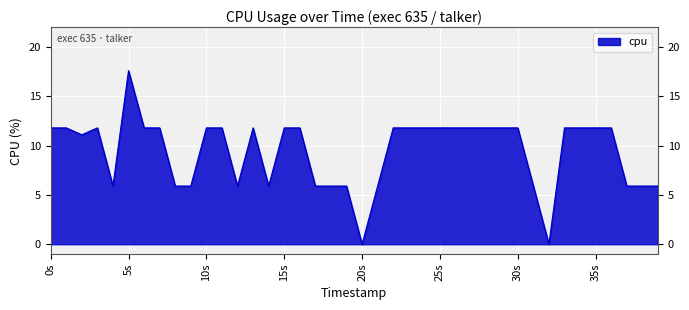

What is the maximum value shown in the chart?

17.6